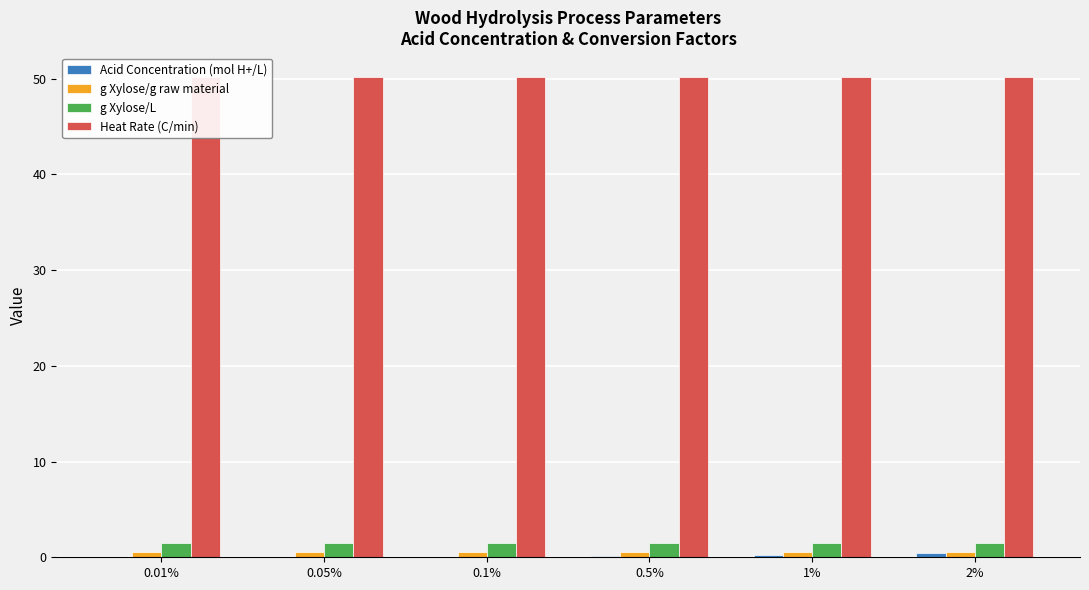

Reading left to right, list all the values displayed in this chart.

Acid Concentration (mol H+/L): 0.0	0.0	0.0	0.1	0.2	0.4
g Xylose/g raw material: 0.6	0.6	0.6	0.6	0.6	0.6
g Xylose/L: 1.5	1.5	1.5	1.5	1.5	1.5
Heat Rate (C/min): 50.2	50.2	50.2	50.2	50.2	50.2